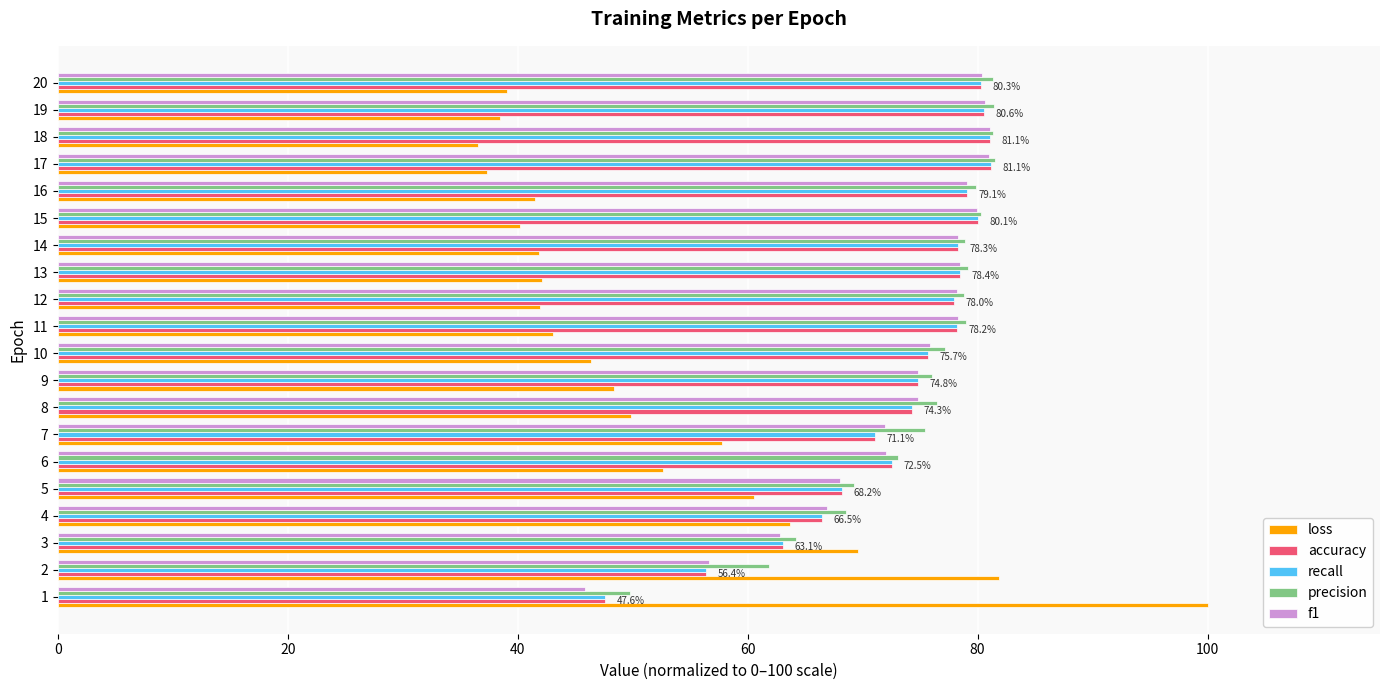

What is the difference between the maximum and second lowest values in the recall series?

24.7